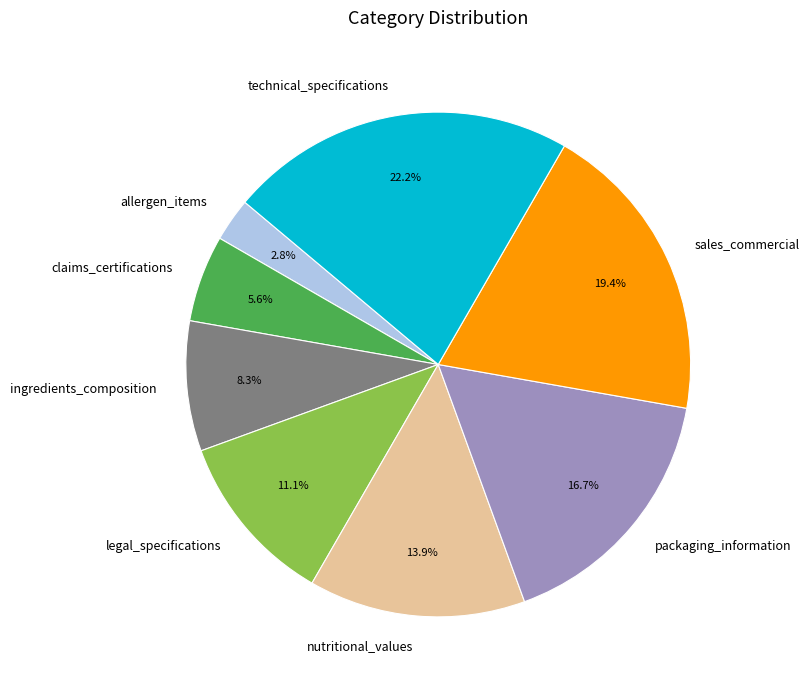

True or false: nutritional_values accounts for 14% of the total.

True